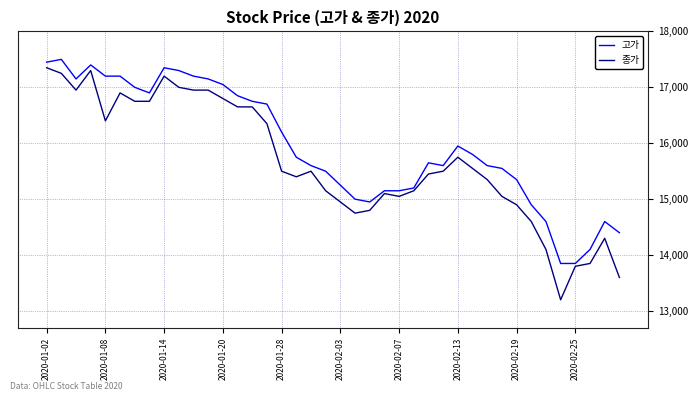

What is the minimum value shown in the chart?

13200